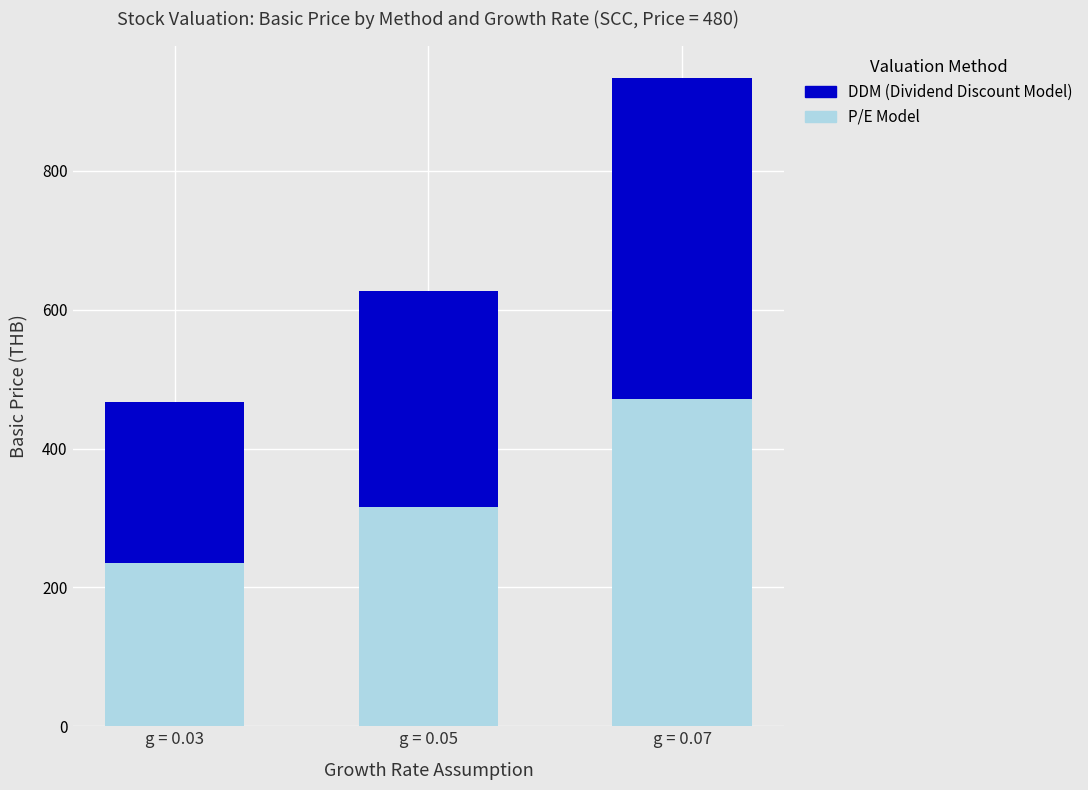

True or false: DDM (Dividend Discount Model) has a value of 107.9 at g = 0.07.

False